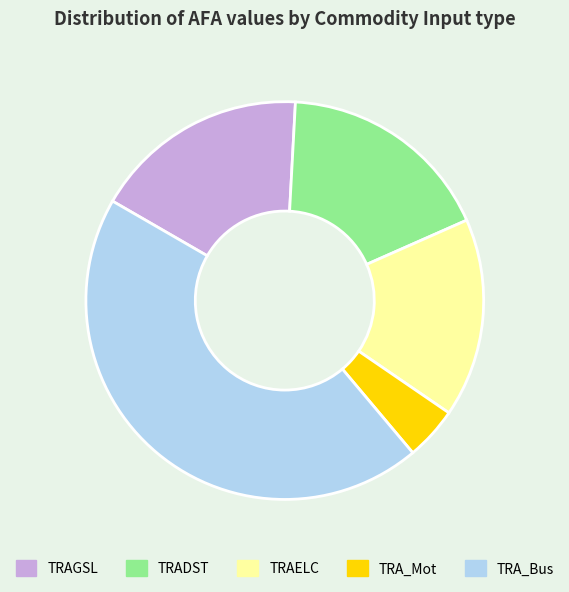

Between TRADST and TRA_Mot, which is larger?

TRADST